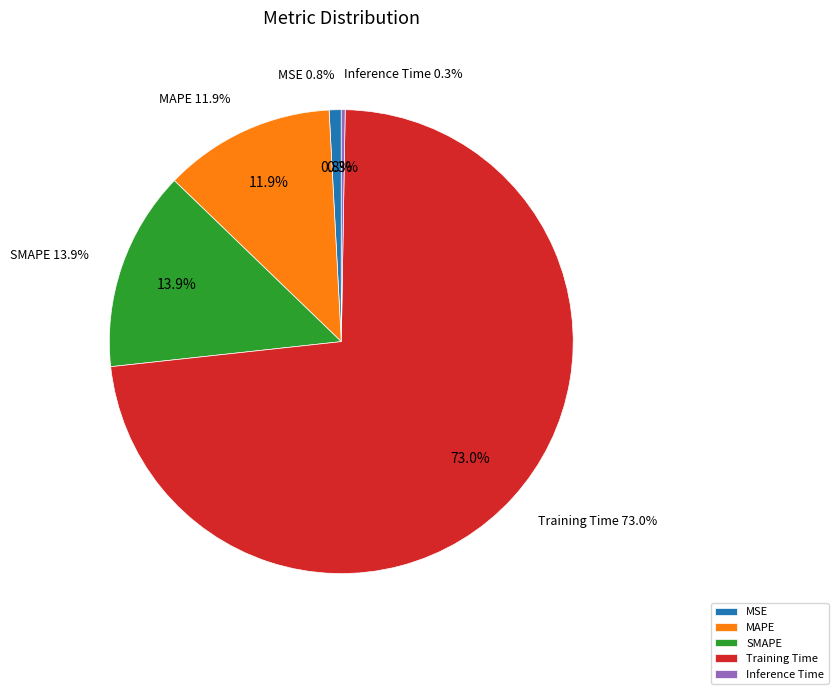

Which slice is the smallest?

Inference Time